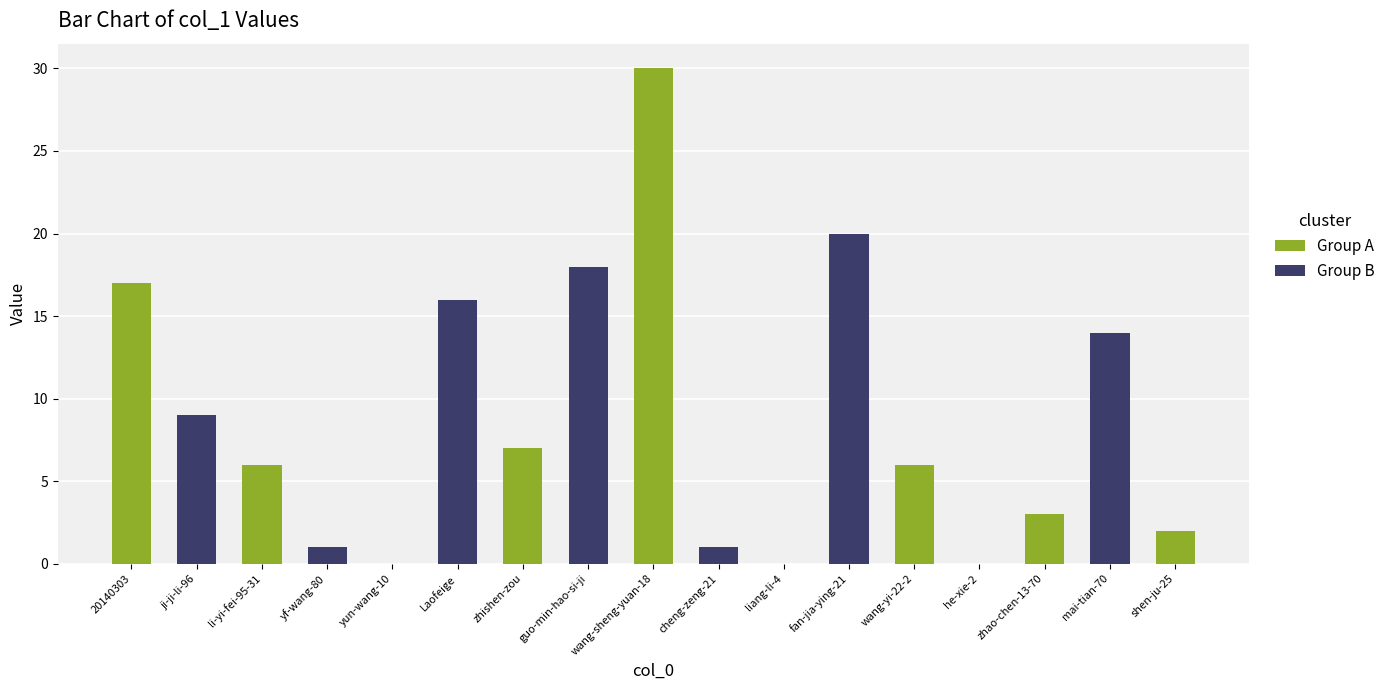

The chart shows a value of 30 at wang-sheng-yuan-18. True or false?

True